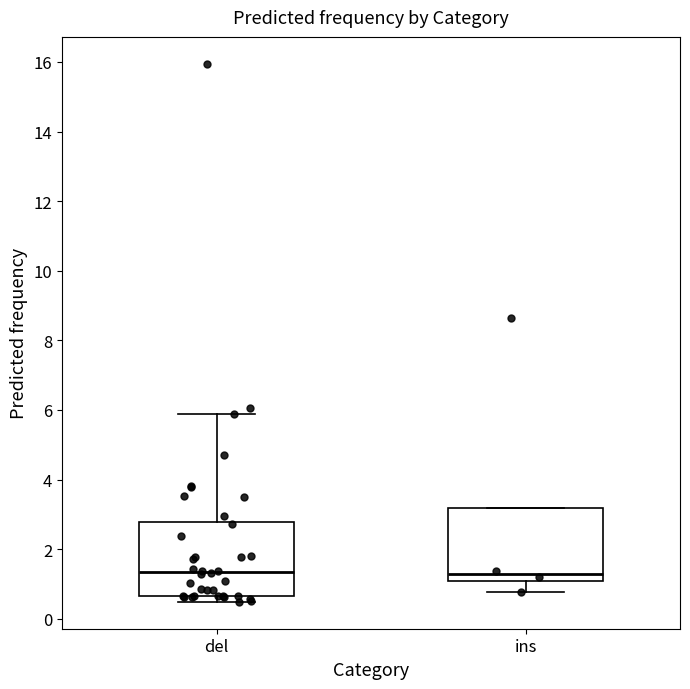

Where does the median line of the box for del sit on the y-axis? The values are not printed on the chart, so give them approximately, as read against the axis.

1.4